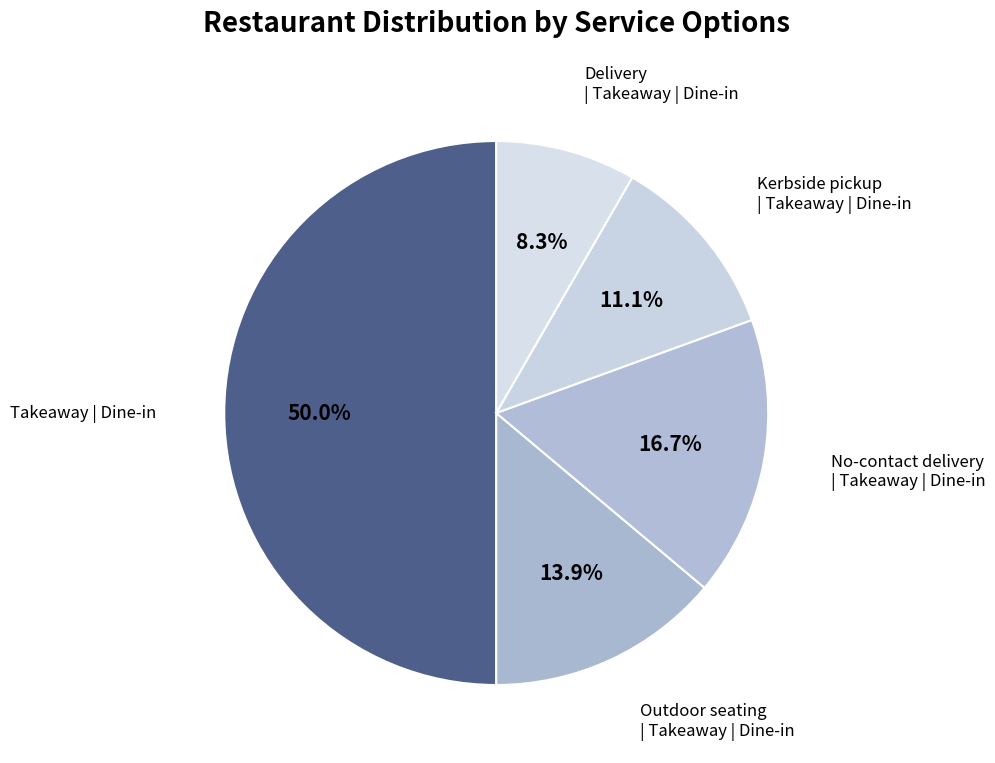

How many slices are in this pie chart?

5